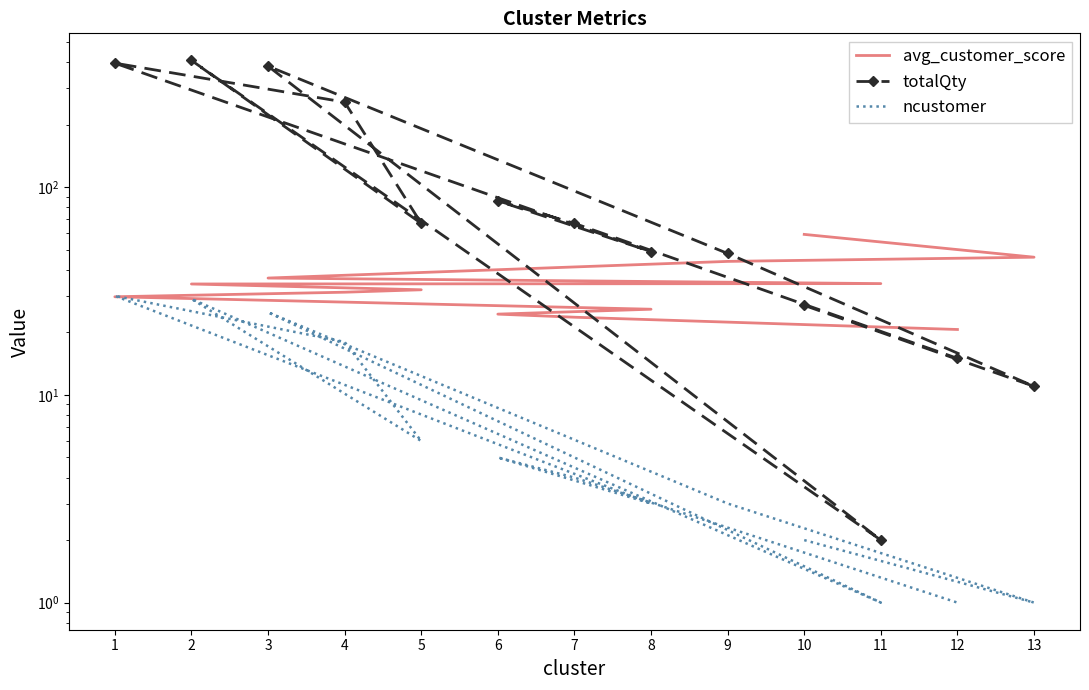

At 10, list the series in order from largest to smallest.

avg_customer_score, totalQty, ncustomer